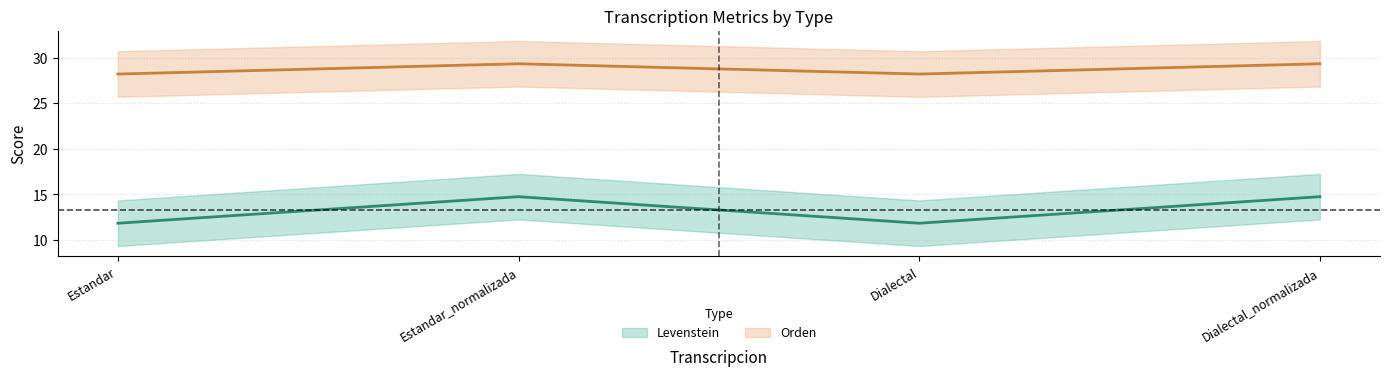

How many categories are shown in the chart?

4